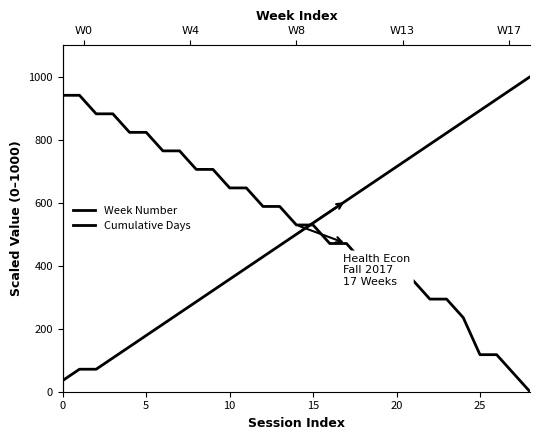

True or false: Cumulative Days has more than 2 points higher than both neighbors.

False